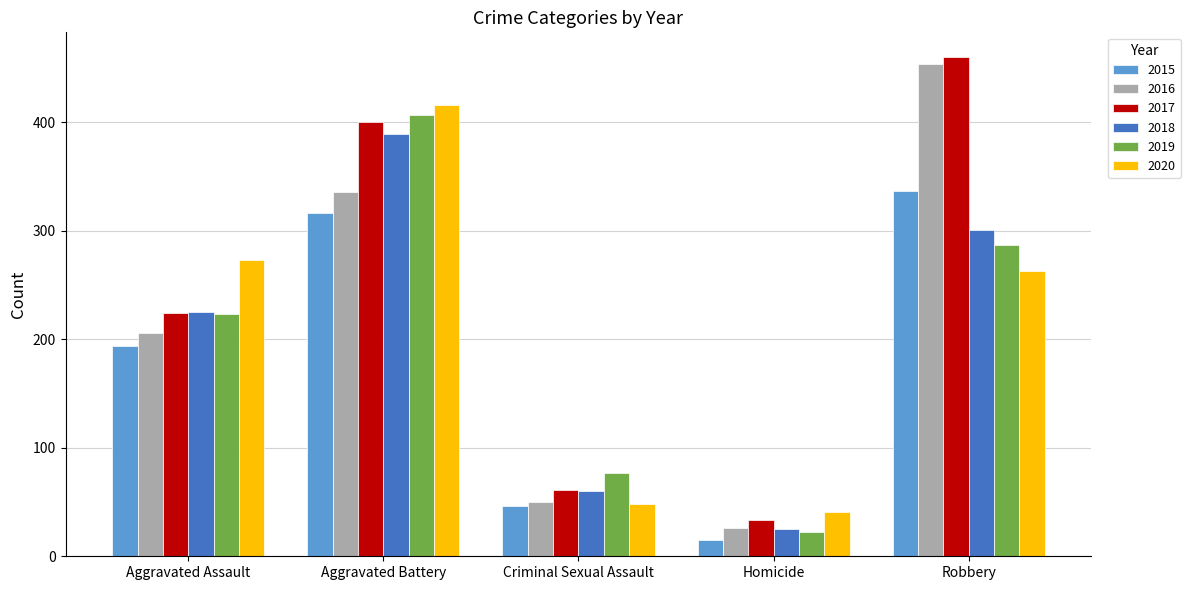

What position from the left is Homicide?

4